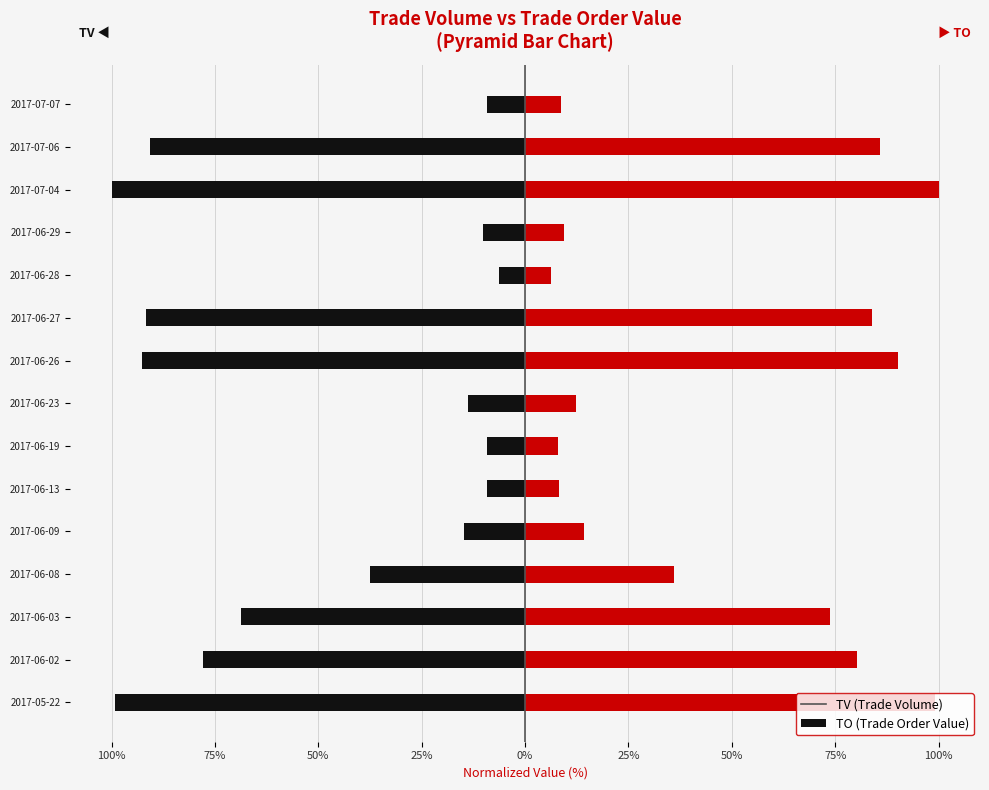

Reading right to left, what are all the values shown in this chart?

TV: -9.2	-90.8	-100.0	-10.1	-6.4	-91.7	-92.7	-13.8	-9.2	-9.2	-14.7	-37.6	-68.8	-78.0	-99.1
TO: 8.8	85.8	100.0	9.4	6.2	84.0	90.1	12.3	7.9	8.3	14.3	35.9	73.7	80.2	99.1